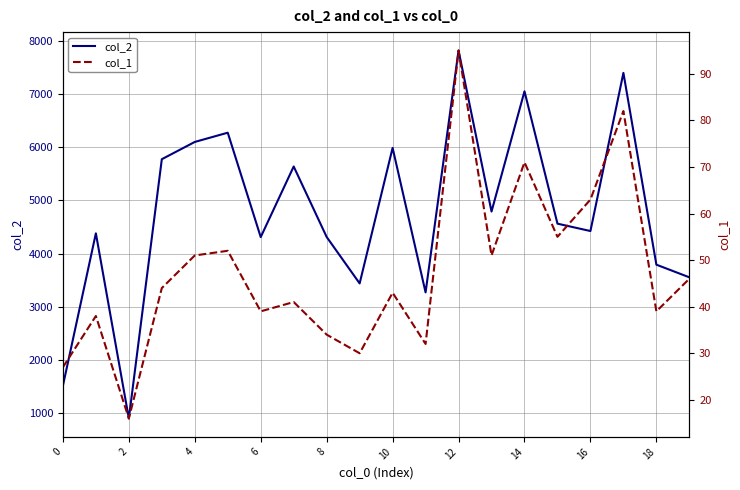

The value of col_2 at 6 is 7274. True or false?

False